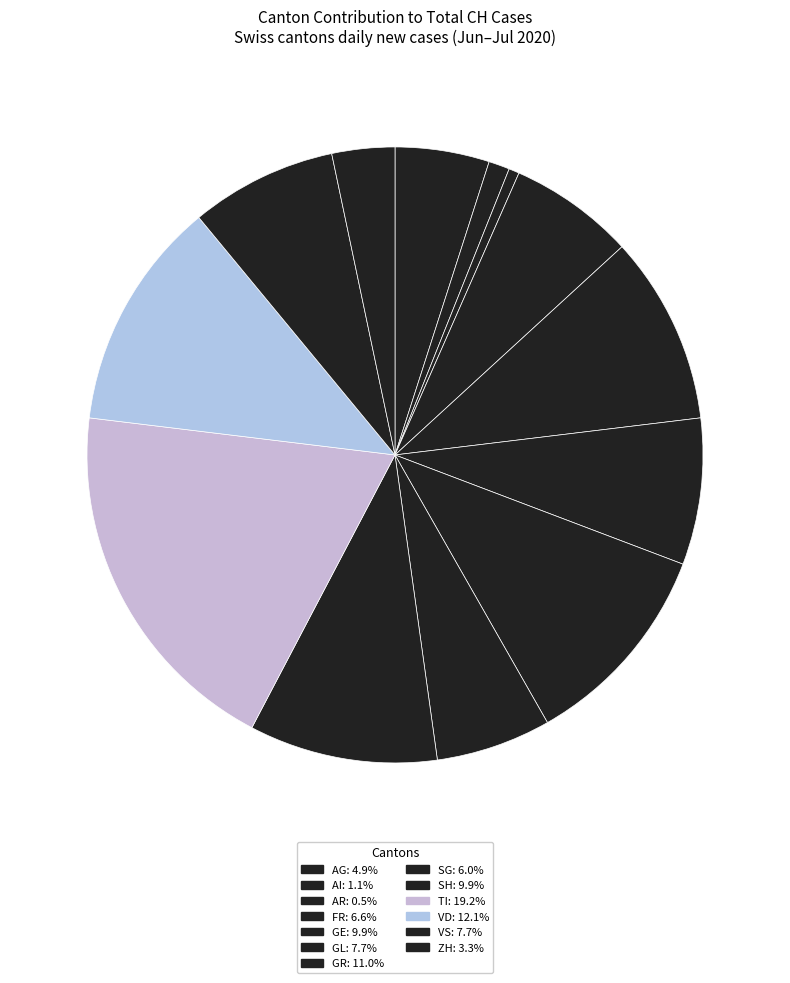

How many segments does this pie chart have?

13